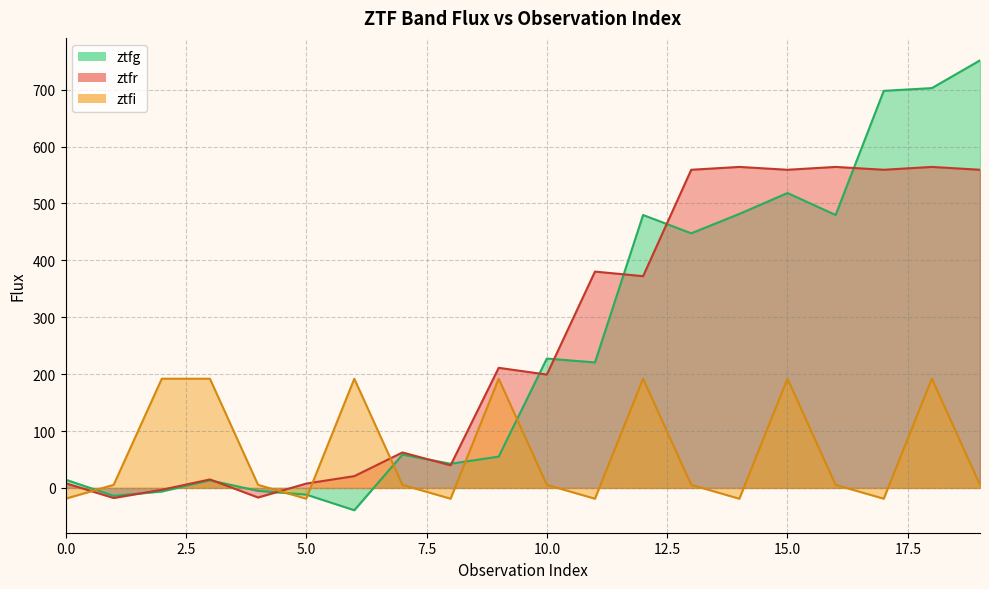

Where does the ztfg series first go above 220?

10.0